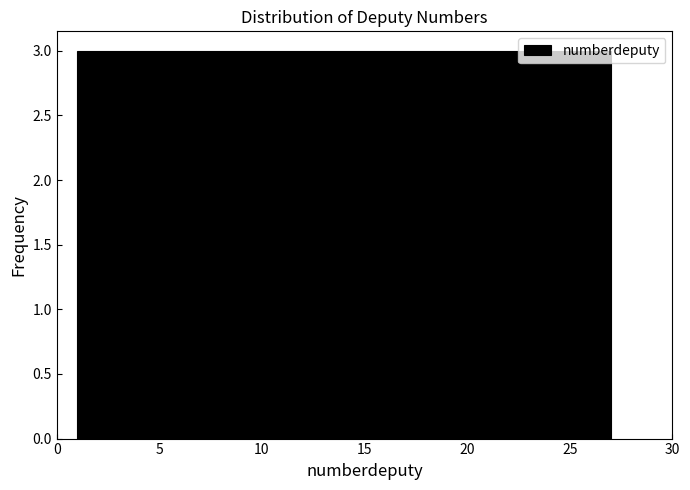

Reading left to right, list every bar in this chart as the range it spans on the x-axis followed by its height. Neither the bar edges nor the heights are printed on the chart, so give them approximately, as read against the axes.

1.0 to 4.0: 3
4.0 to 7.0: 3
7.0 to 9.5: 3
9.5 to 12.5: 3
12.5 to 15.5: 3
15.5 to 18.5: 3
18.5 to 21.0: 3
21.0 to 24.0: 3
24.0 to 27.0: 3